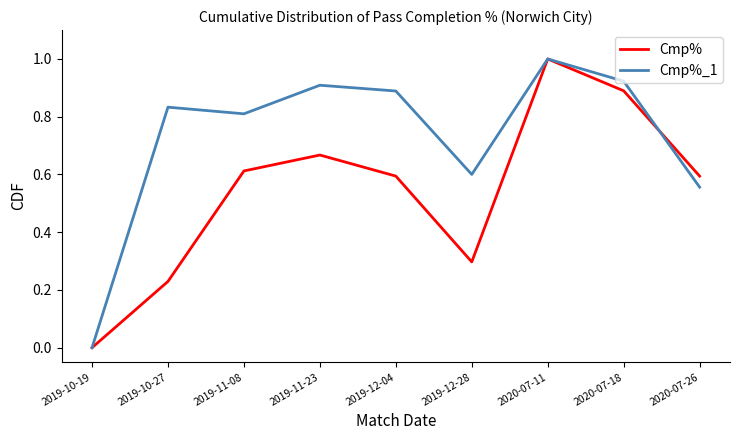

How many lines are shown in the chart?

2